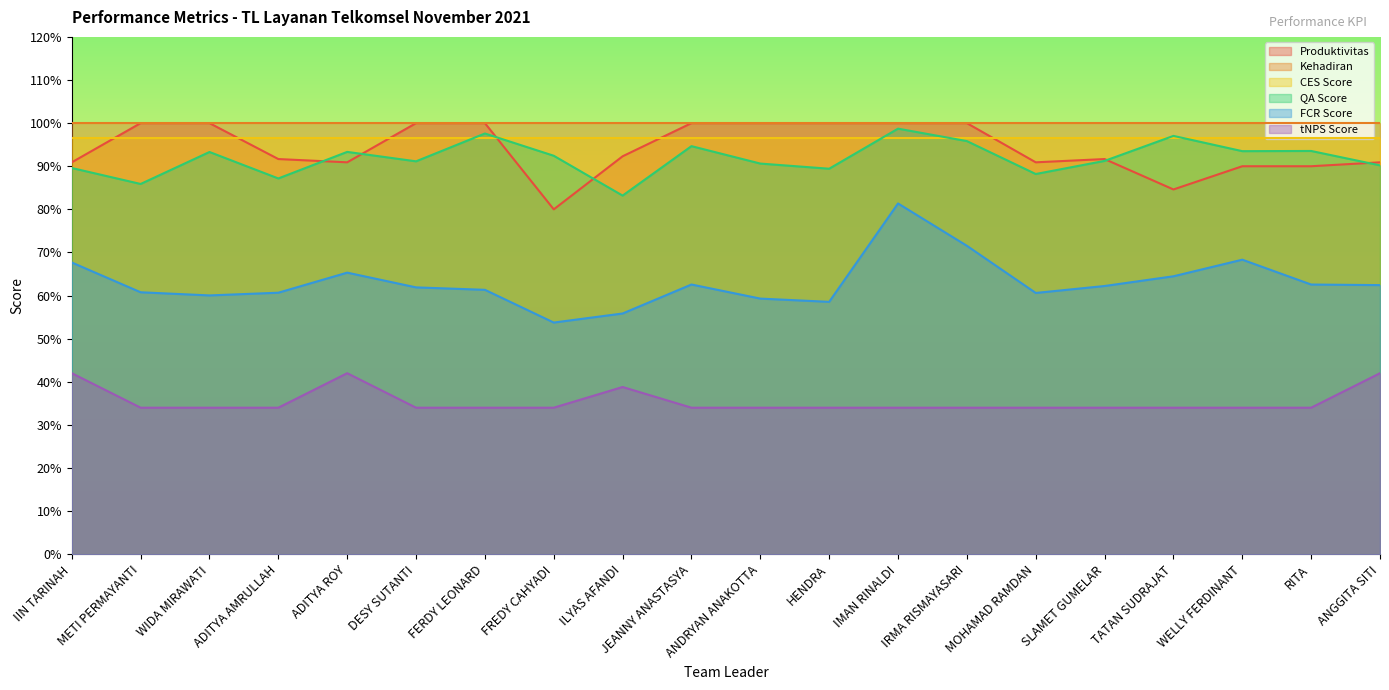

What are all the series names shown in the legend?

Produktivitas, Kehadiran, CES Score, QA Score, FCR Score, tNPS Score